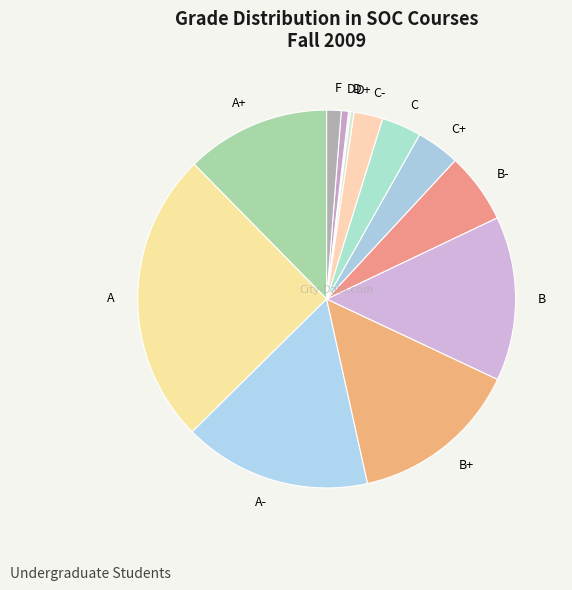

Is there a majority slice in this chart?

No